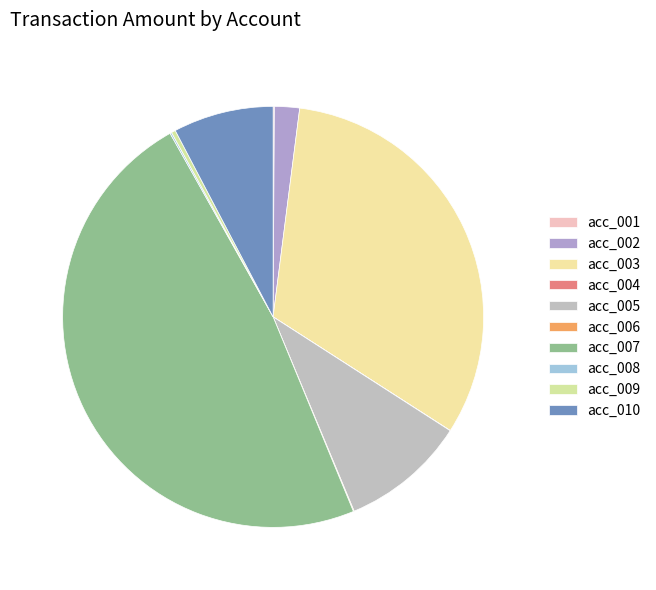

Rank the categories by value from lowest to highest.

acc_004, acc_006, acc_001, acc_008, acc_009, acc_002, acc_010, acc_005, acc_003, acc_007